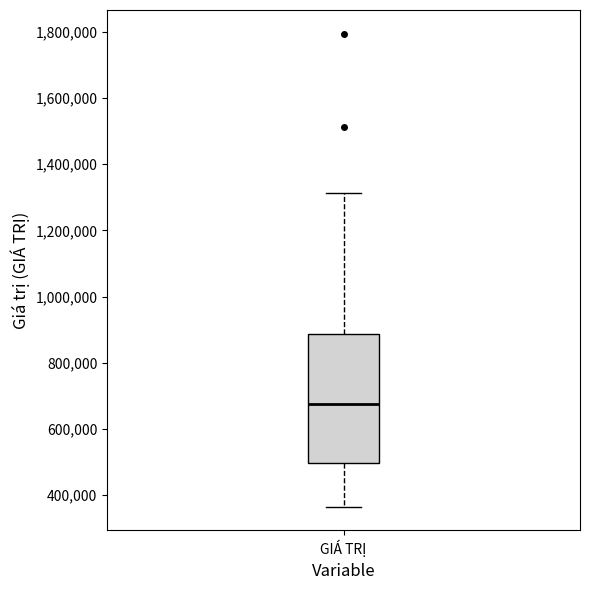

Read this box plot against the y-axis: the position of the median line, the range covered by the box, and the ends of both whiskers. The values are not printed on the chart, so give them approximately, as read against the axis.

median 680000, box 500000 to 880000, whiskers 360000 to 1320000